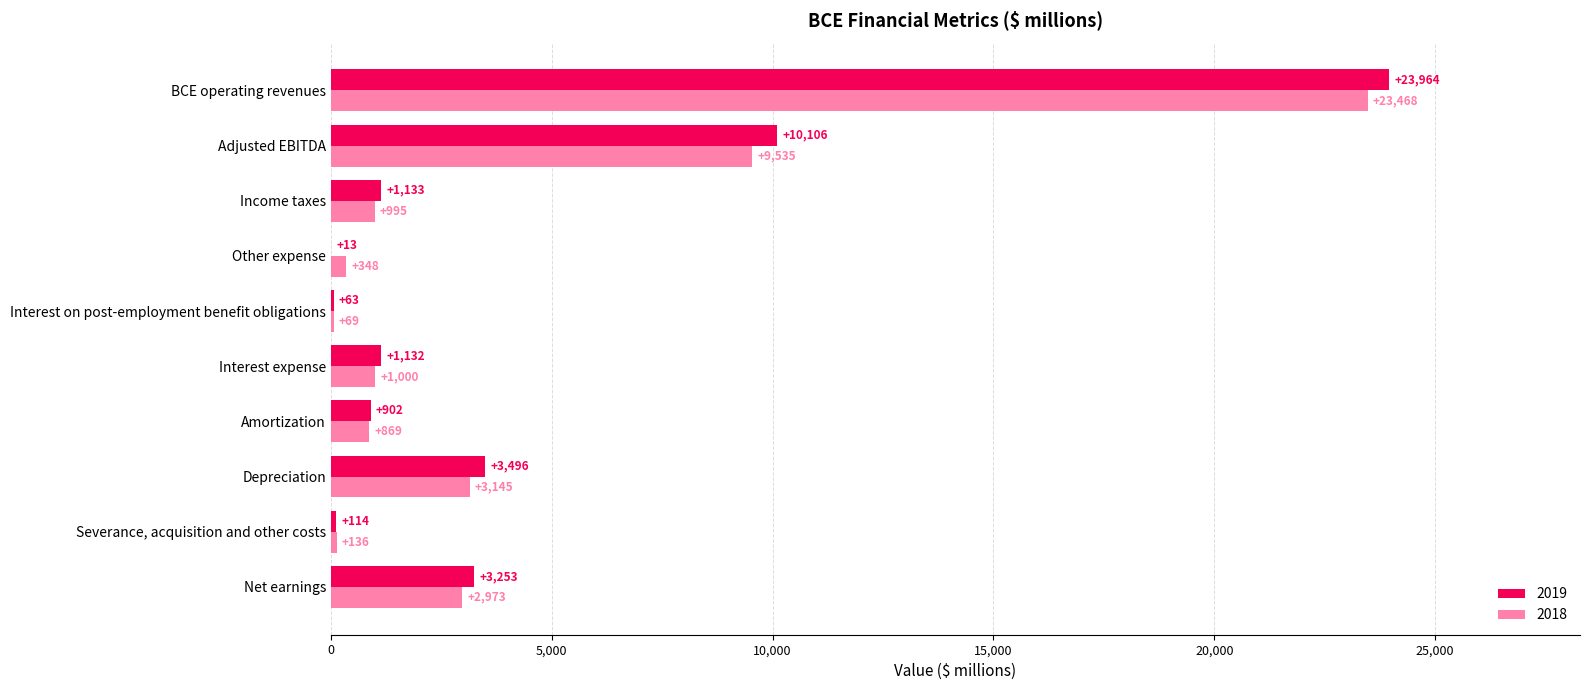

True or false: 2019 has a value of 1133 at Income taxes.

True